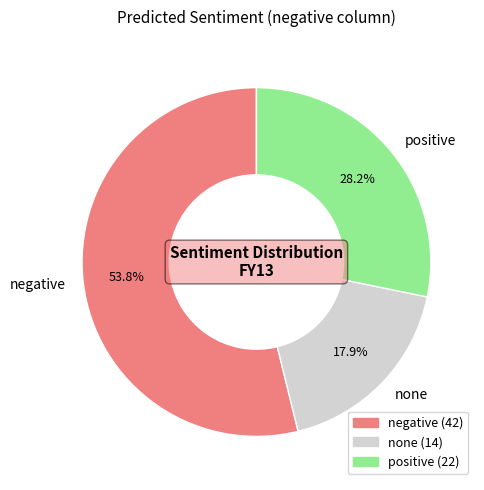

Rank the categories by value from lowest to highest.

none, positive, negative